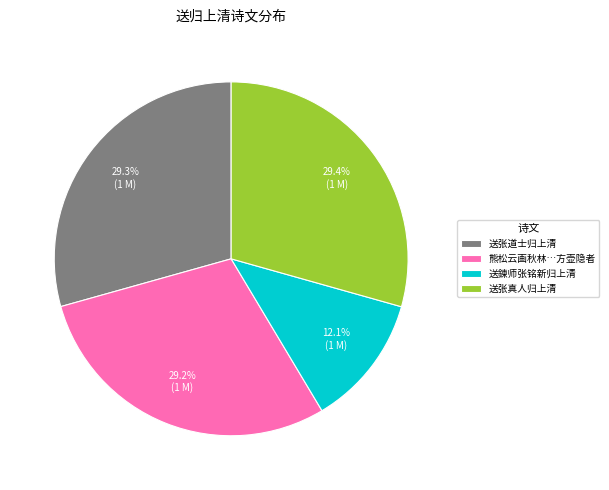

What is the smallest slice in the pie chart?

送鍊师张铭新归上清